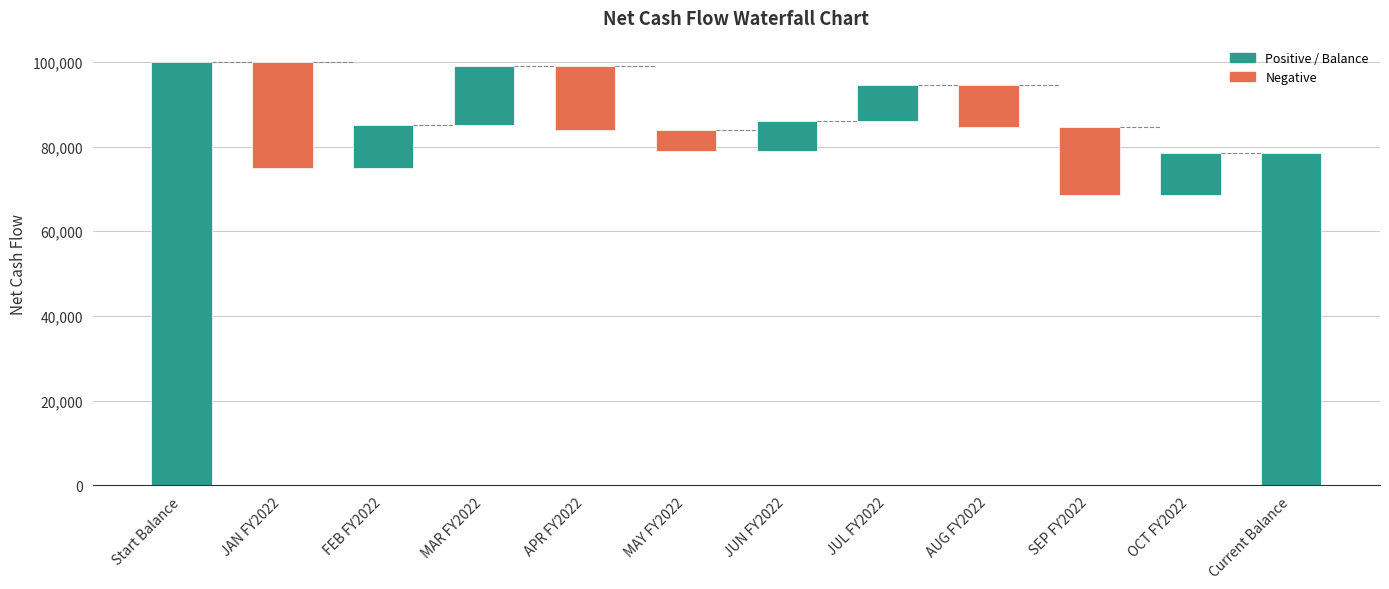

Where does the data first go above 14000?

Start Balance